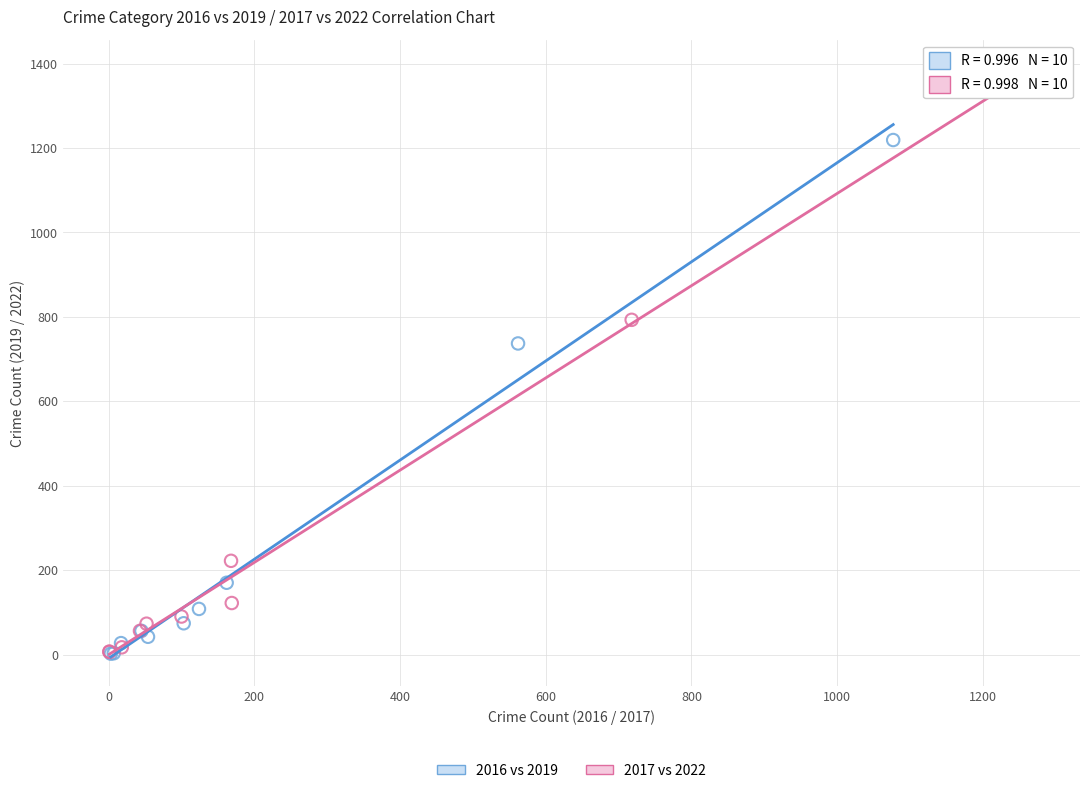

Which series reaches the maximum Y coordinate?

2017 vs 2022